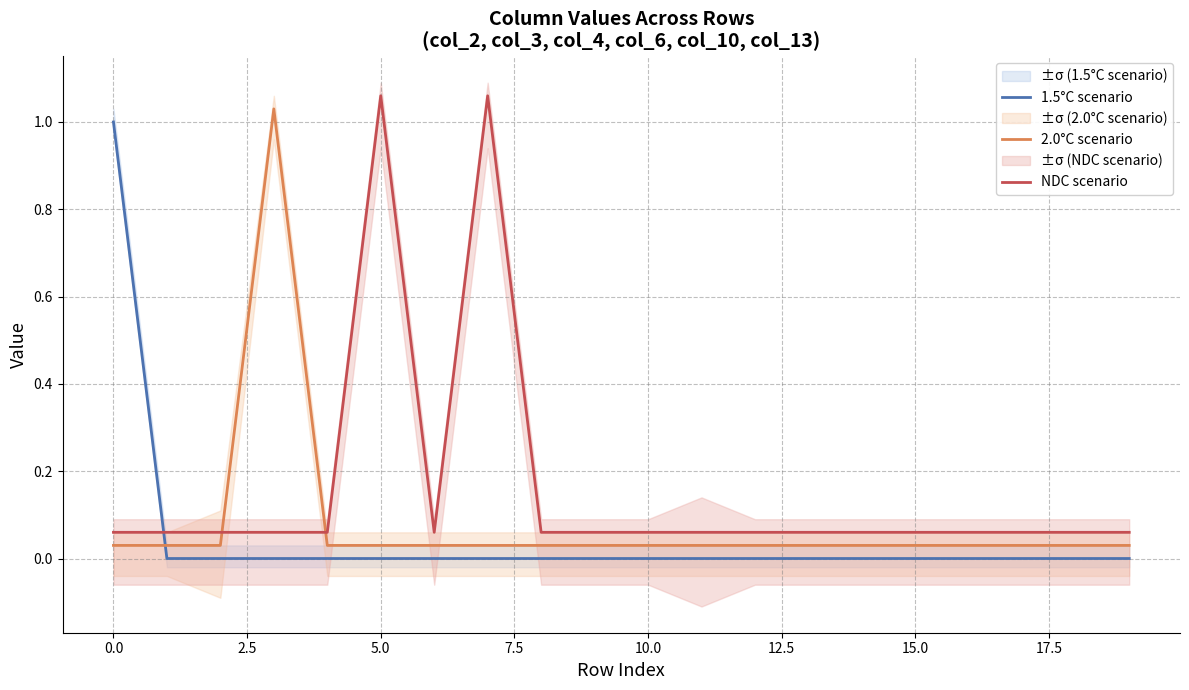

How many lines are shown in the chart?

3